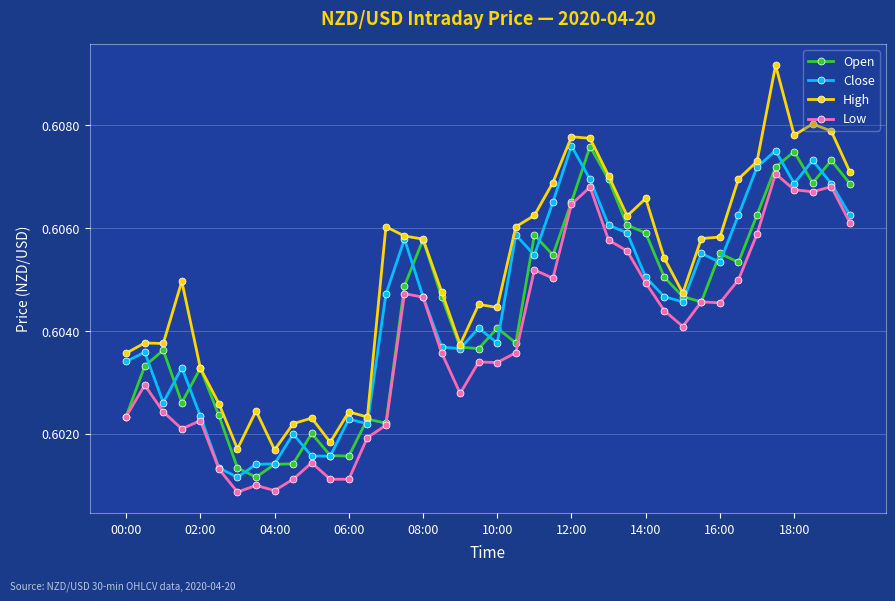

Count the Close values in the range 0 to 1.

40